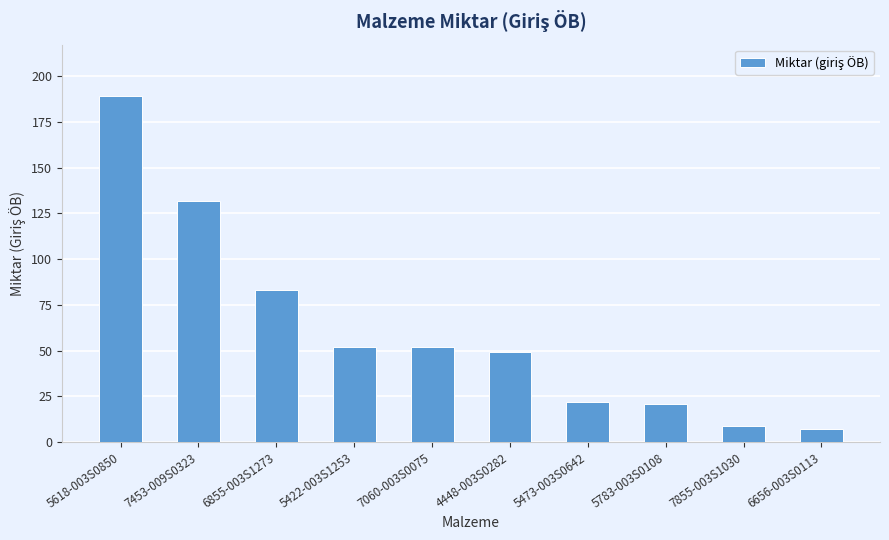

What is the maximum value shown in the chart?

189